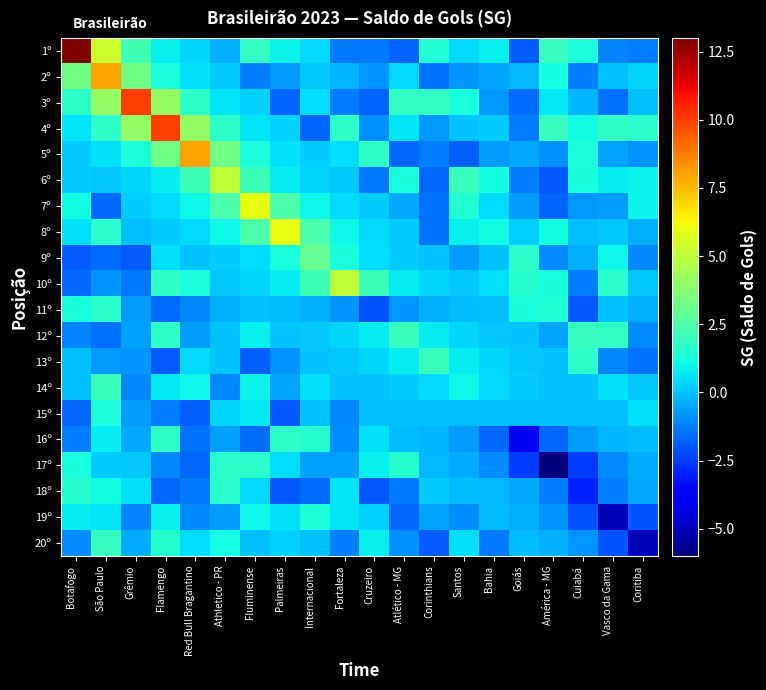

At how many categories does at least one series exceed 3?

9